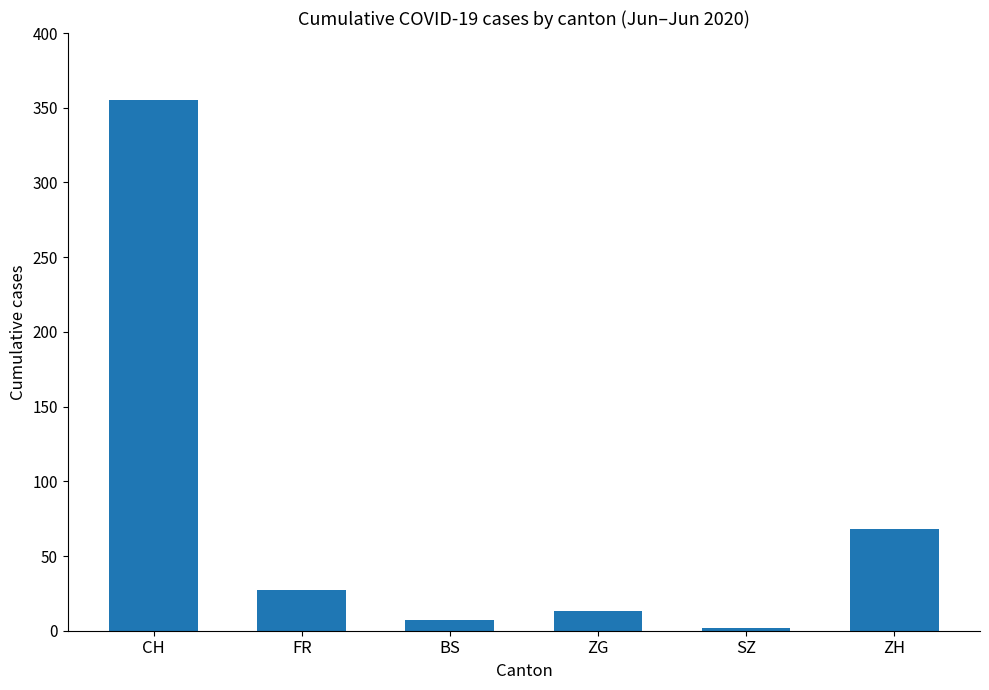

The chart shows a value of 114 at CH. True or false?

False